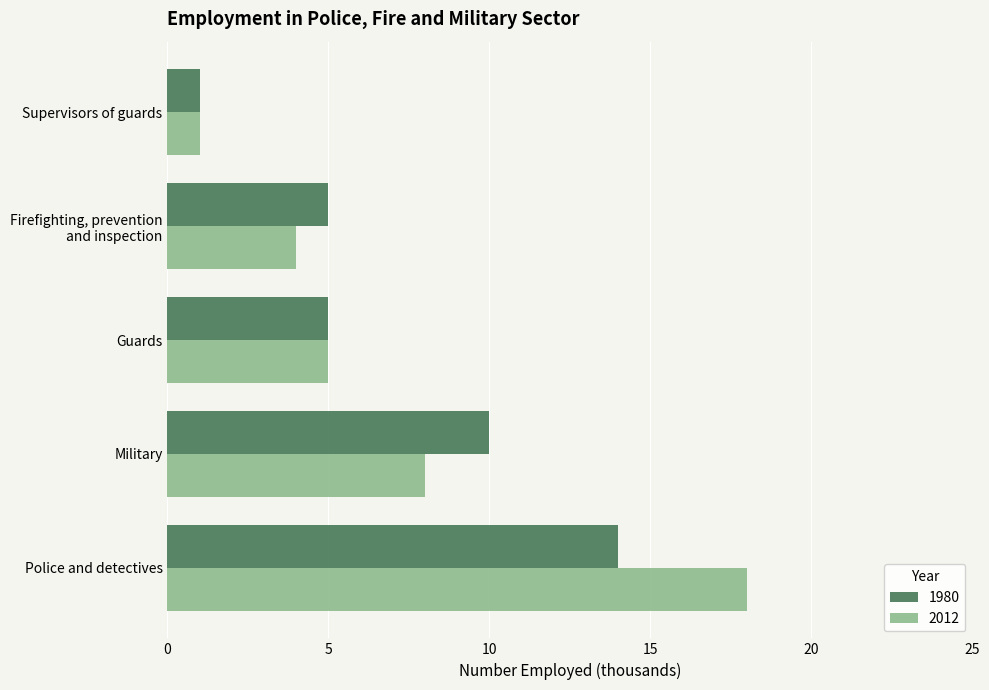

What is the sum of the 1980 values at Police and detectives and Supervisors of guards?

15